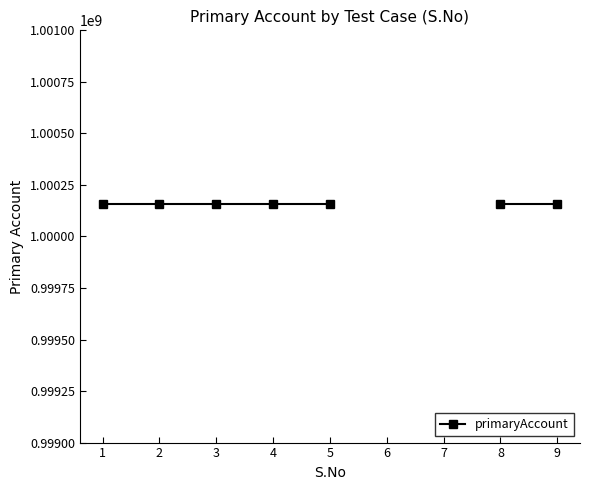

At which category does the chart reach its peak across all series?

1